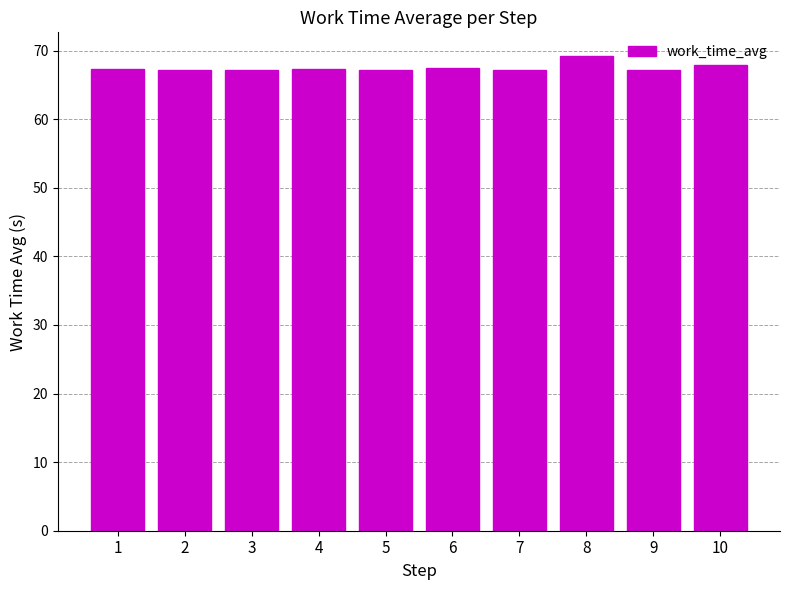

What is the difference between the maximum and minimum values?

2.0